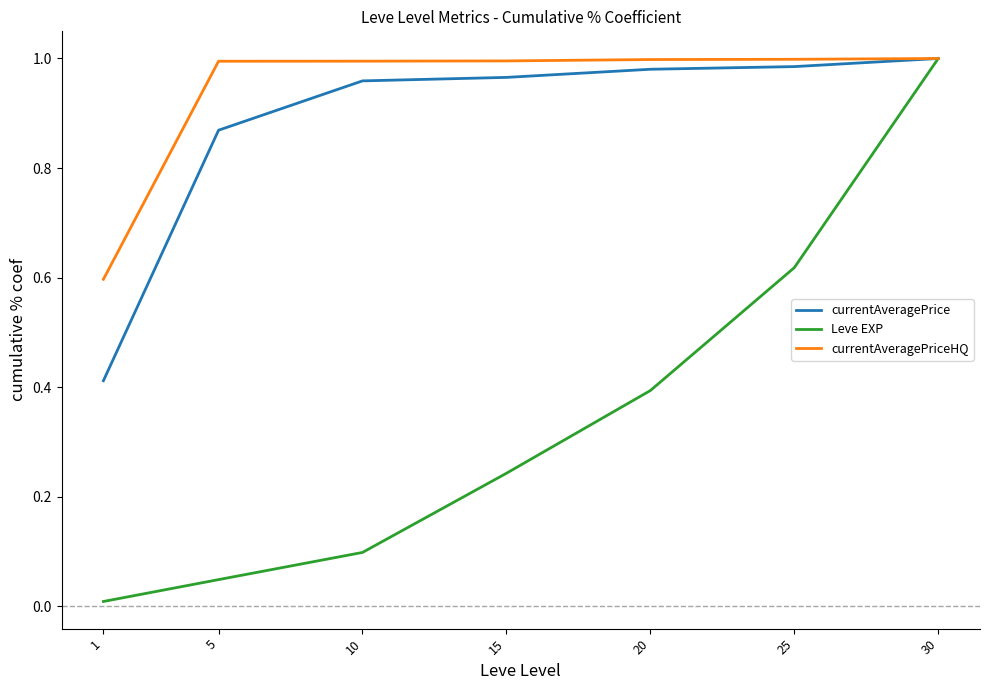

At which label does currentAveragePrice reach its minimum?

1